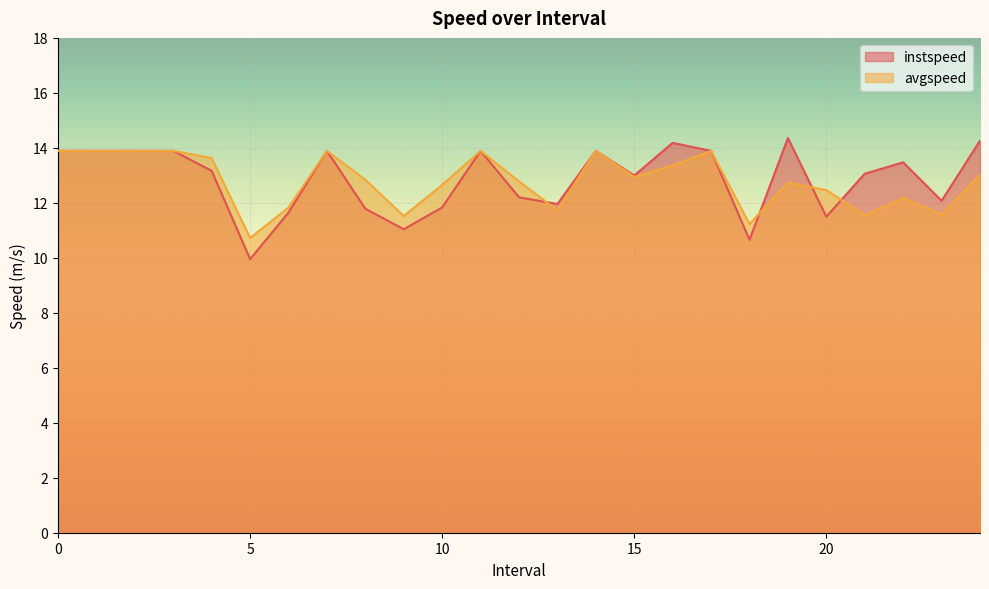

How many intersections are there between avgspeed and instspeed?

4